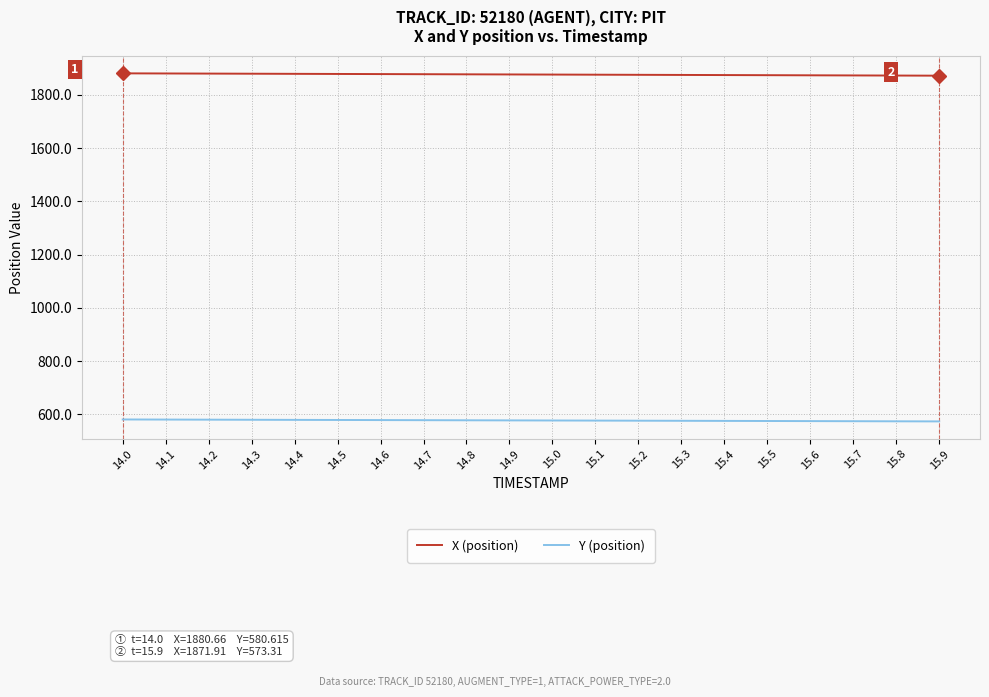

What is the difference between the highest and lowest values at 14.6?

1299.6